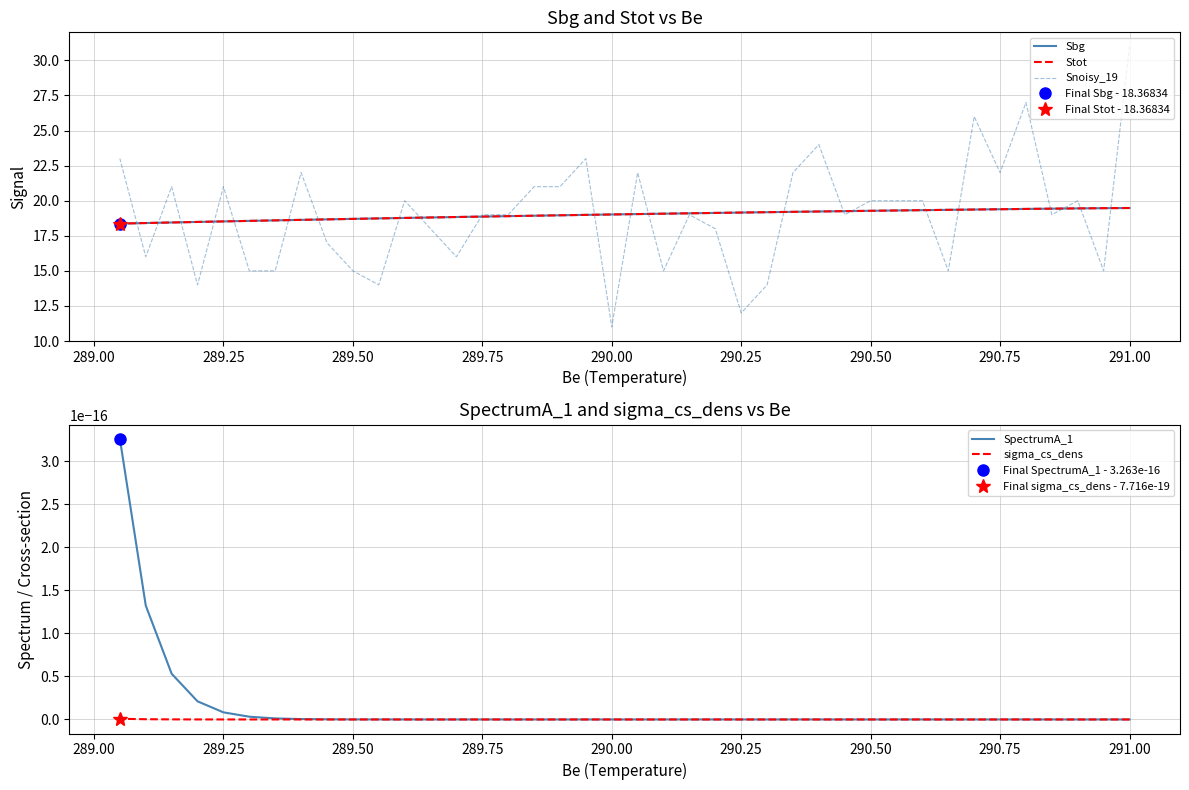

At how many categories does at least one series exceed 22?

6